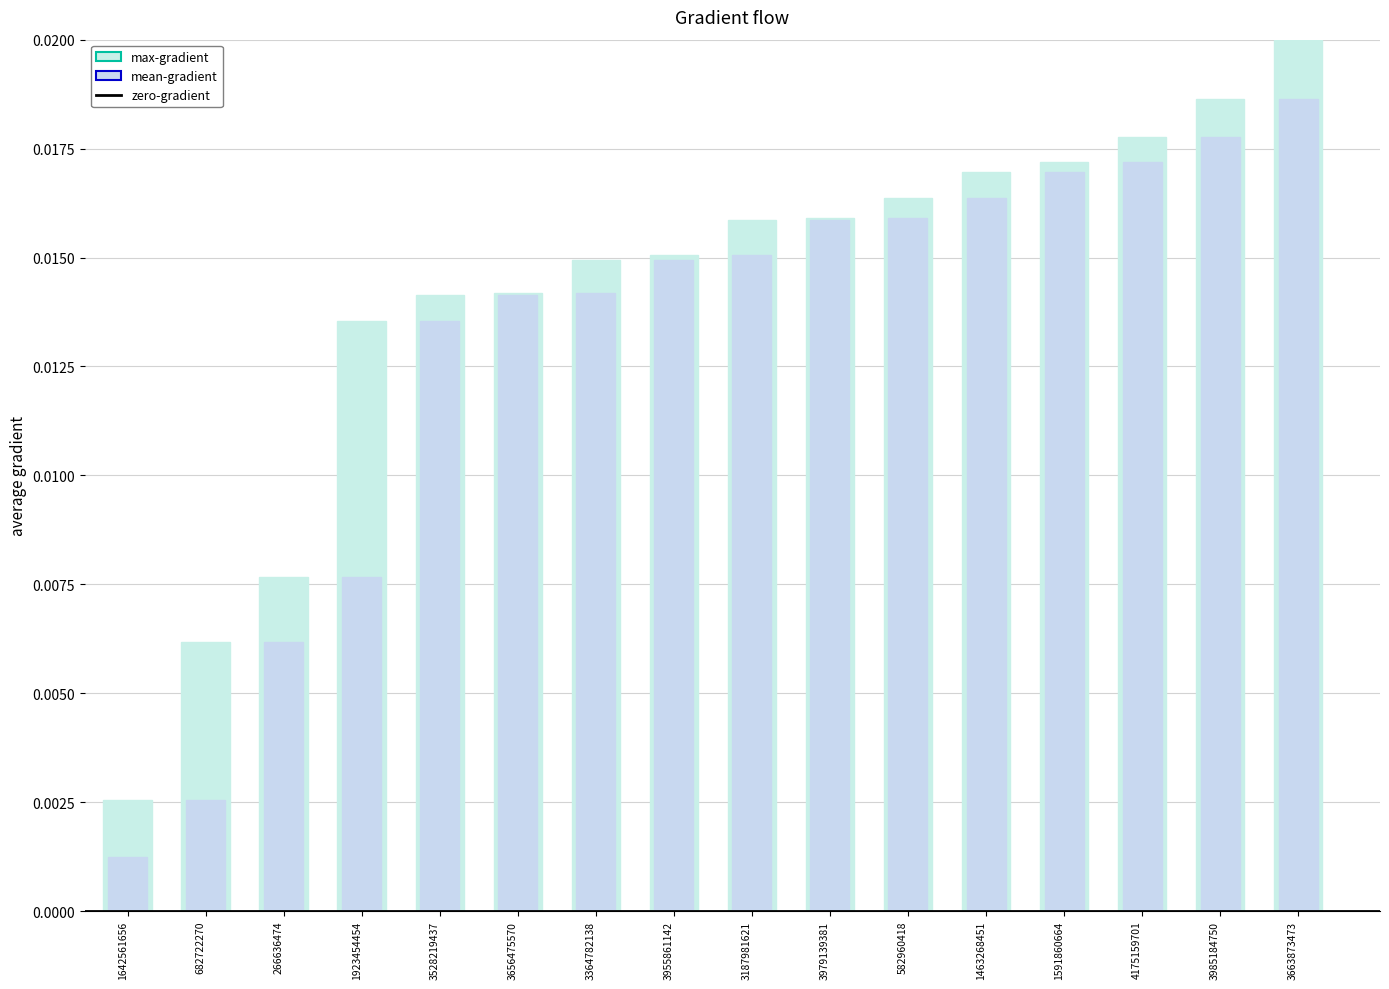

Are the bars horizontal?

No